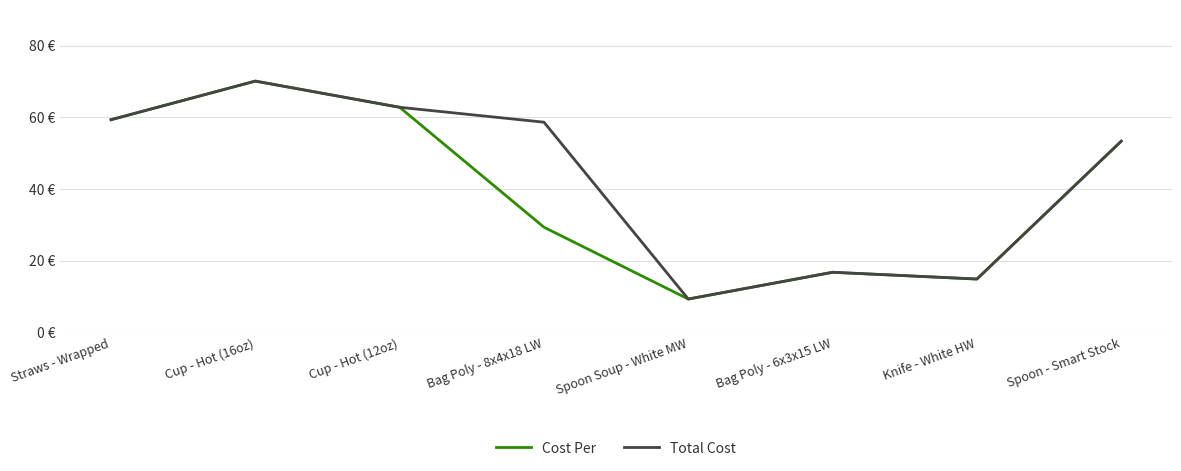

Is it true that Total Cost equals 5.8 at Knife - White HW?

False